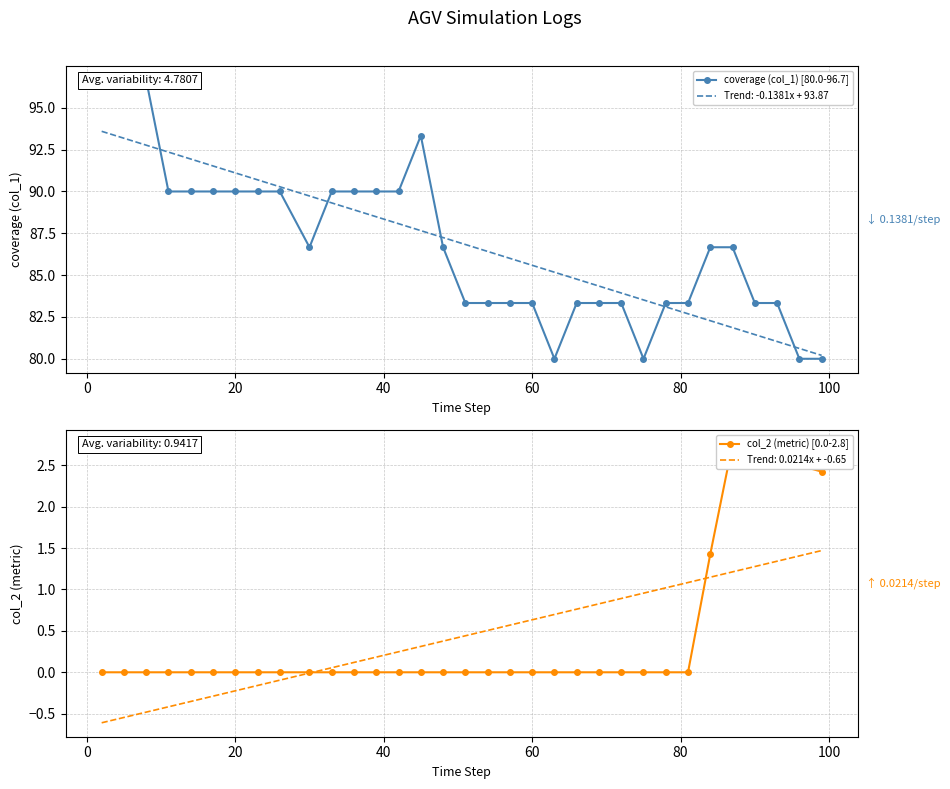

The coverage (col_1) series shows 152.0 at 15. True or false?

False